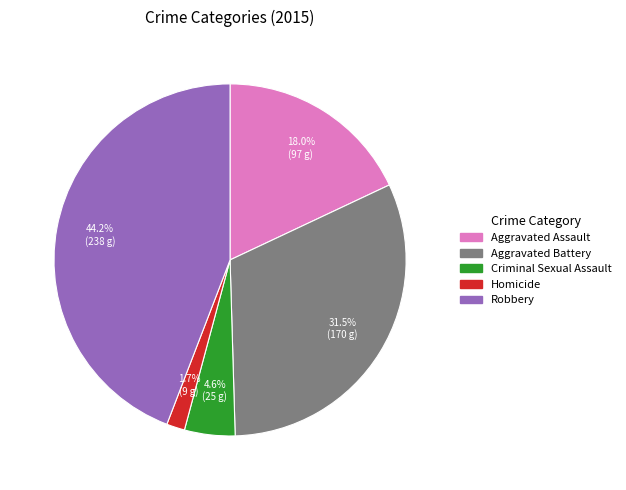

How much of the chart is everything except Criminal Sexual Assault?

95.4%